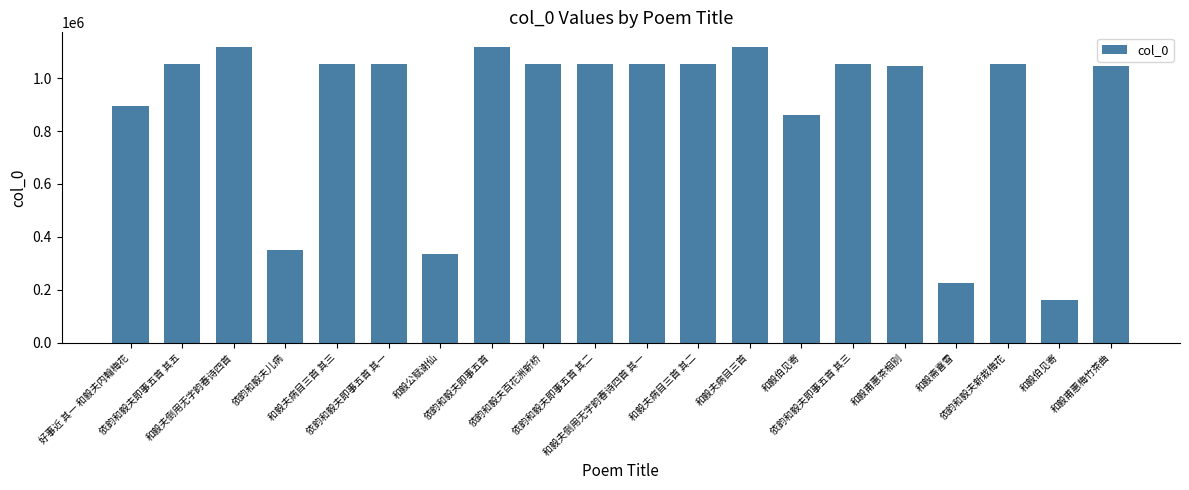

How many bars are there in total?

20